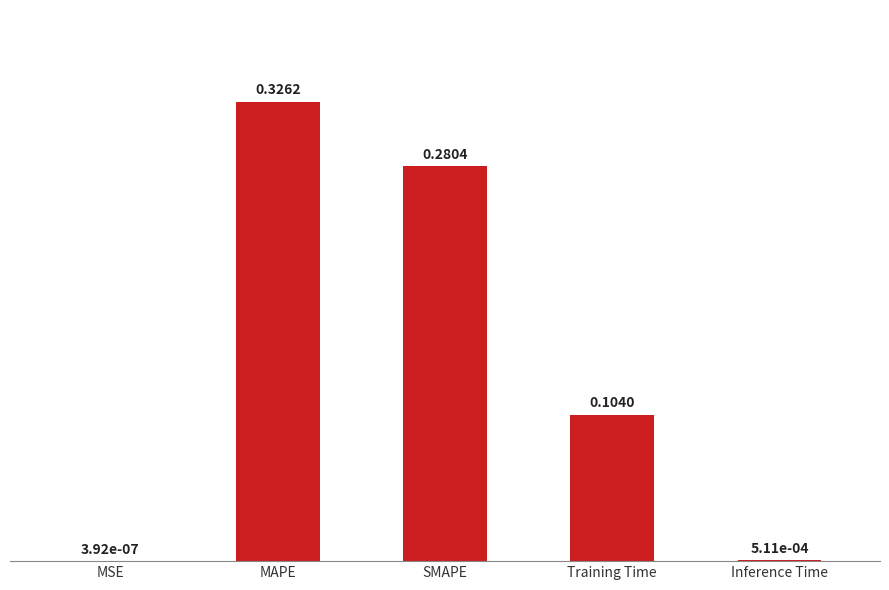

Which has a higher value, MAPE or SMAPE?

MAPE